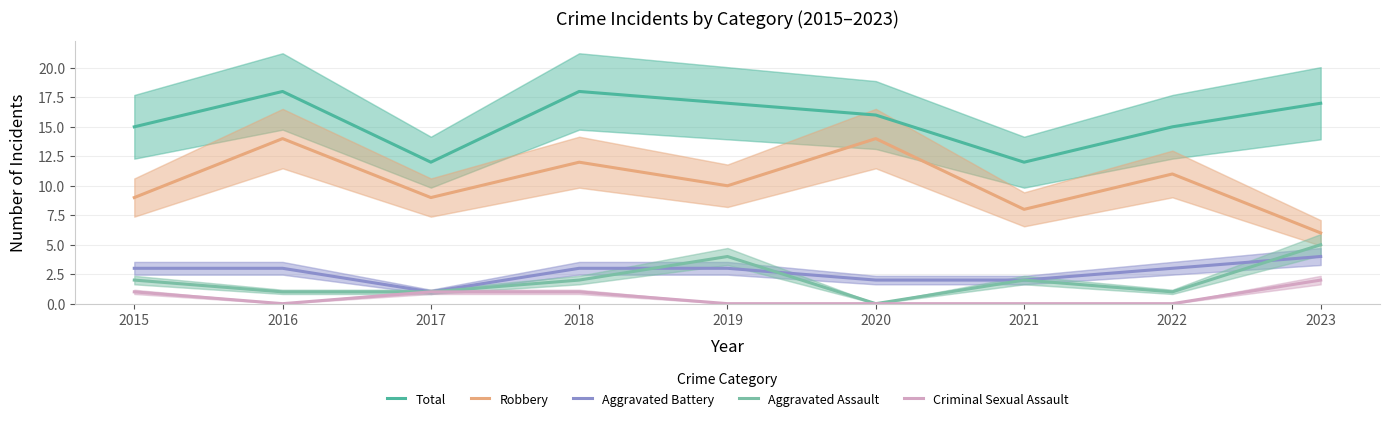

At which label does Aggravated Assault reach its minimum?

2020